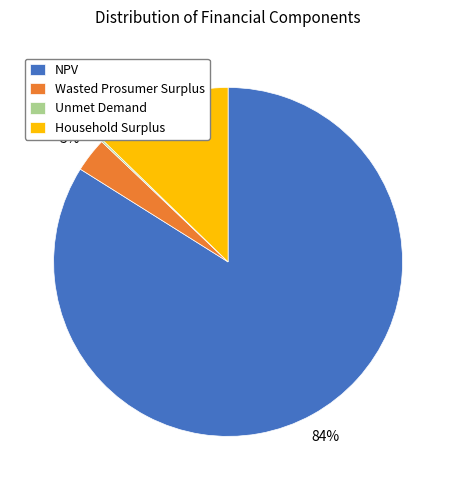

To the nearest percent, what portion does Household Surplus represent?

13%